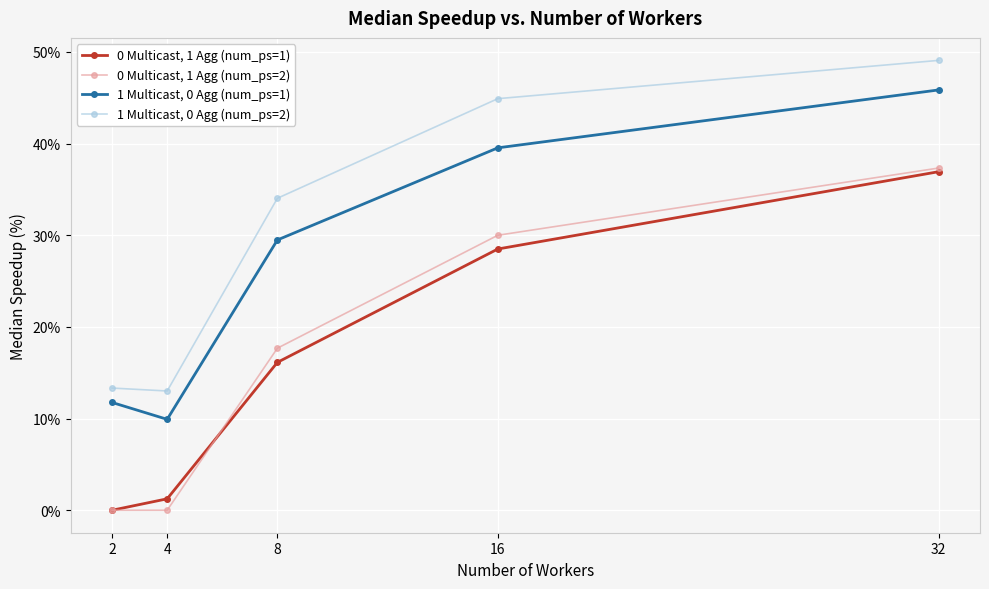

Reading left to right, list all the values displayed in this chart.

0 Multicast, 1 Agg (num_ps=1): 2=0.0	4=1.2	8=16.1	16=28.5	32=36.9
0 Multicast, 1 Agg (num_ps=2): 2=0.0	4=0.0	8=17.7	16=30.0	32=37.3
1 Multicast, 0 Agg (num_ps=1): 2=11.8	4=9.9	8=29.5	16=39.5	32=45.8
1 Multicast, 0 Agg (num_ps=2): 2=13.3	4=13.0	8=34.0	16=44.9	32=49.1